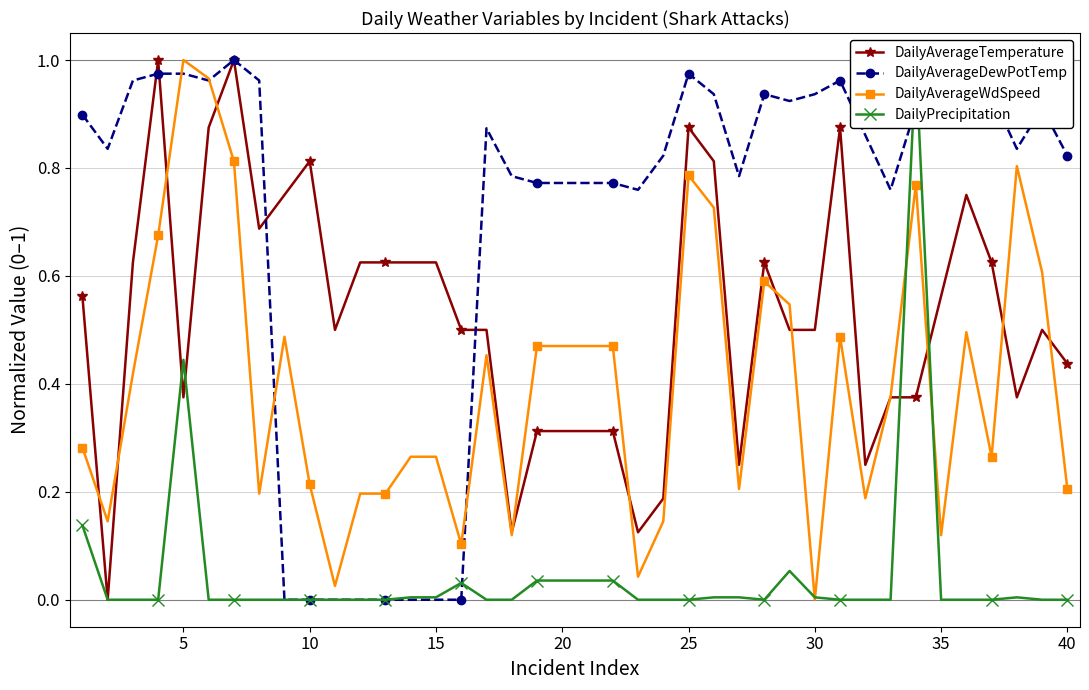

Which series ends up on top after the final intersection of DailyAverageDewPotTemp and DailyAverageWdSpeed?

DailyAverageDewPotTemp